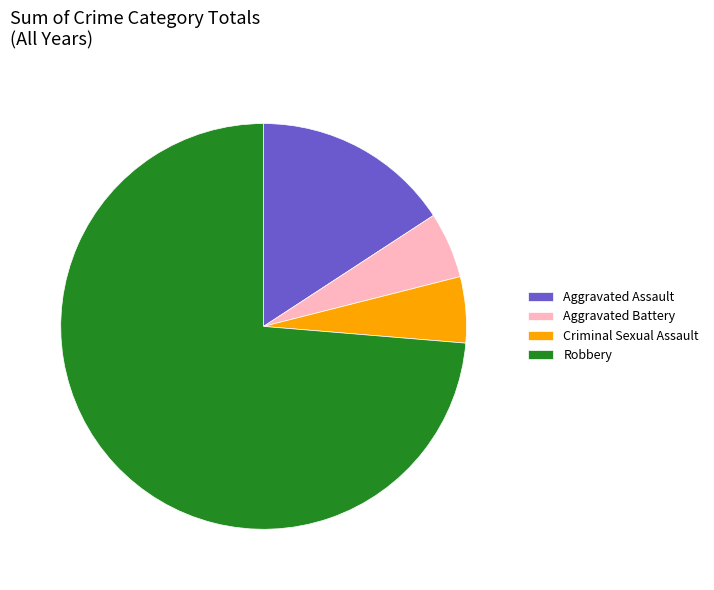

Does Aggravated Battery account for over 50% of the chart?

No